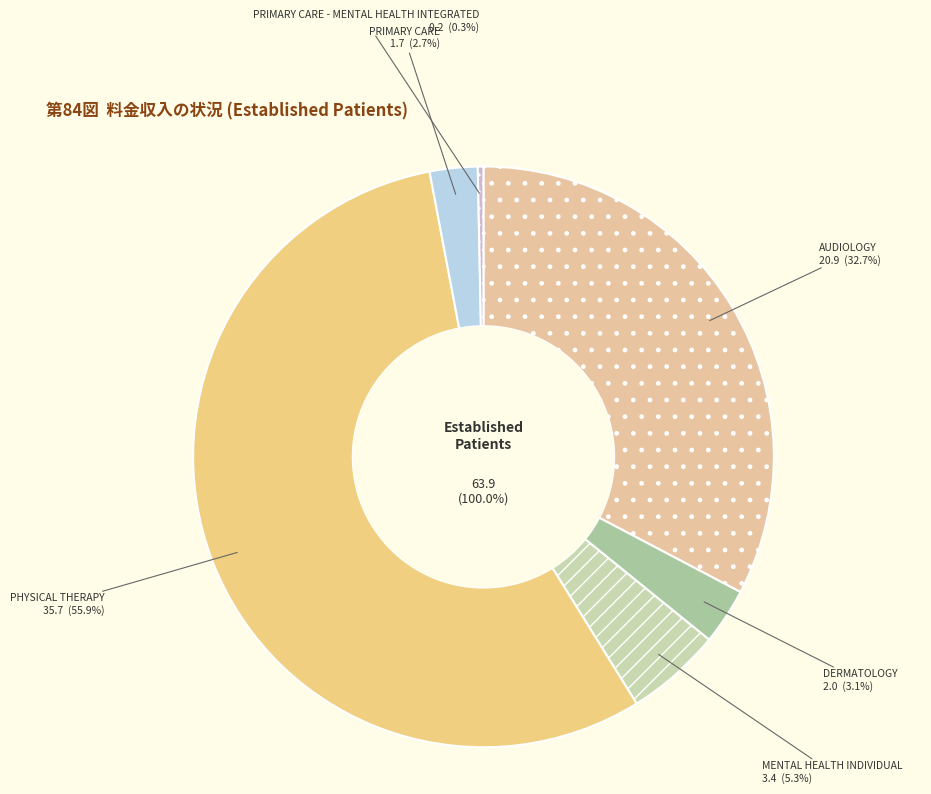

What is the smallest slice in the pie chart?

PRIMARY CARE - MENTAL HEALTH INTEGRATED